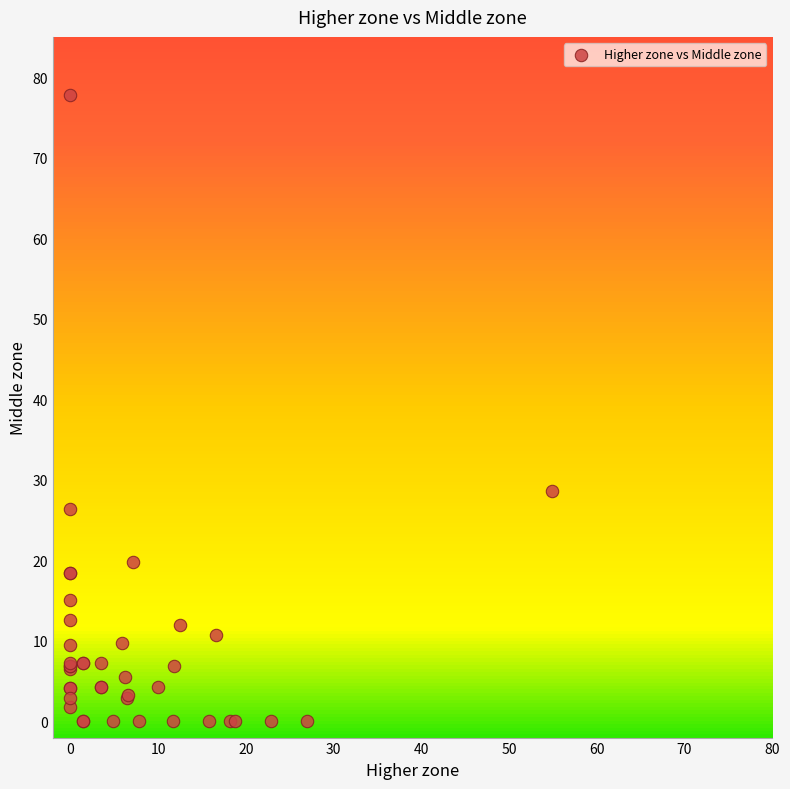

What Y value in the scatter plot is closest to 38?

28.6